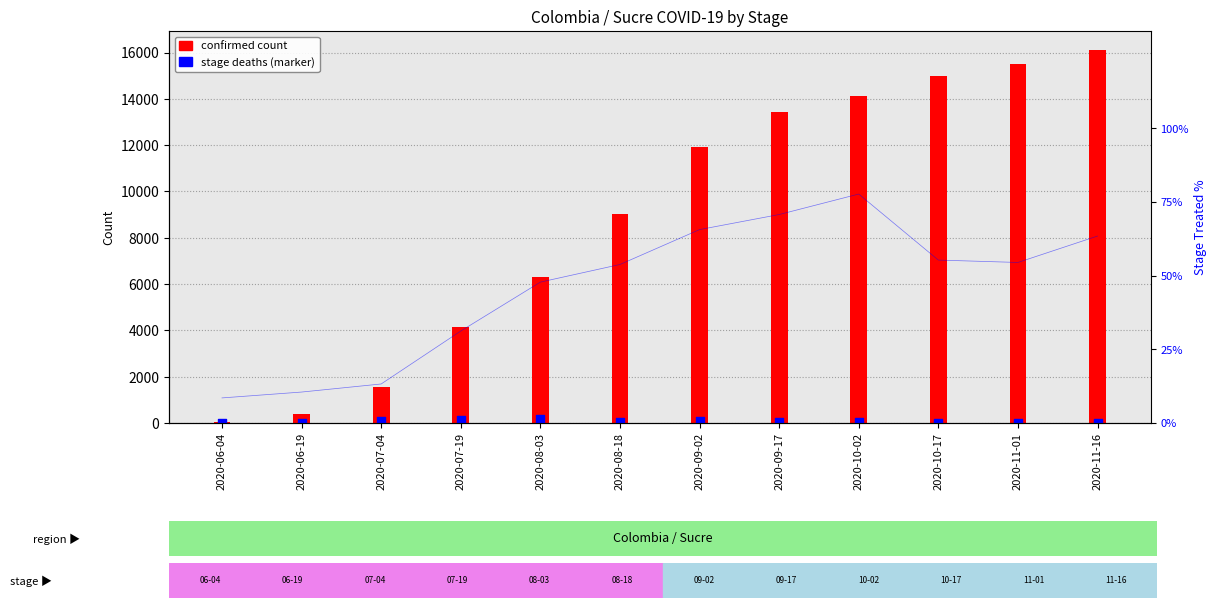

Which has a higher value, 2020-11-16 or 2020-11-01?

2020-11-16